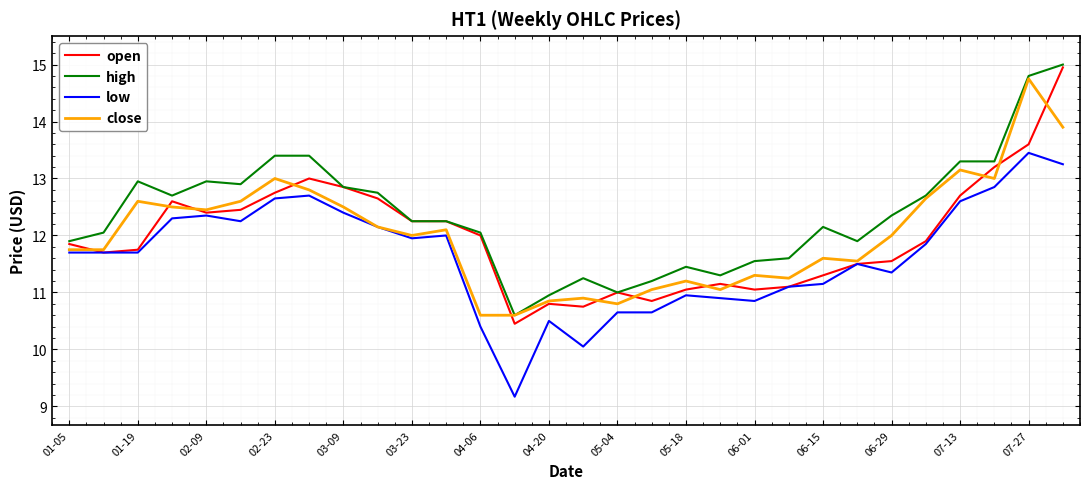

What is the maximum value shown in the chart?

15.0